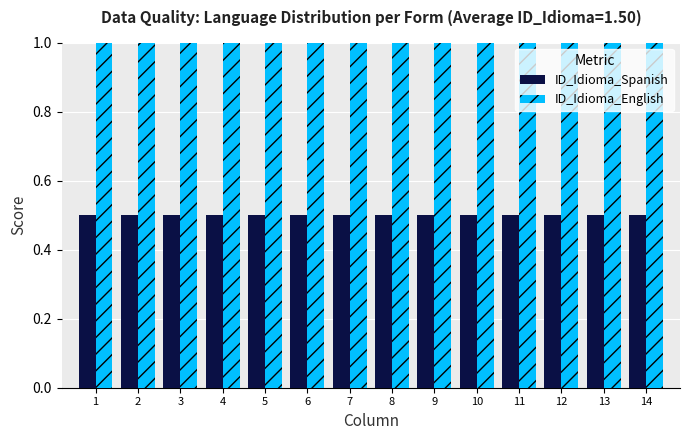

Reading right to left, transcribe all the data shown in this chart.

ID_Idioma_Spanish: 0.5	0.5	0.5	0.5	0.5	0.5	0.5	0.5	0.5	0.5	0.5	0.5	0.5	0.5
ID_Idioma_English: 1.0	1.0	1.0	1.0	1.0	1.0	1.0	1.0	1.0	1.0	1.0	1.0	1.0	1.0